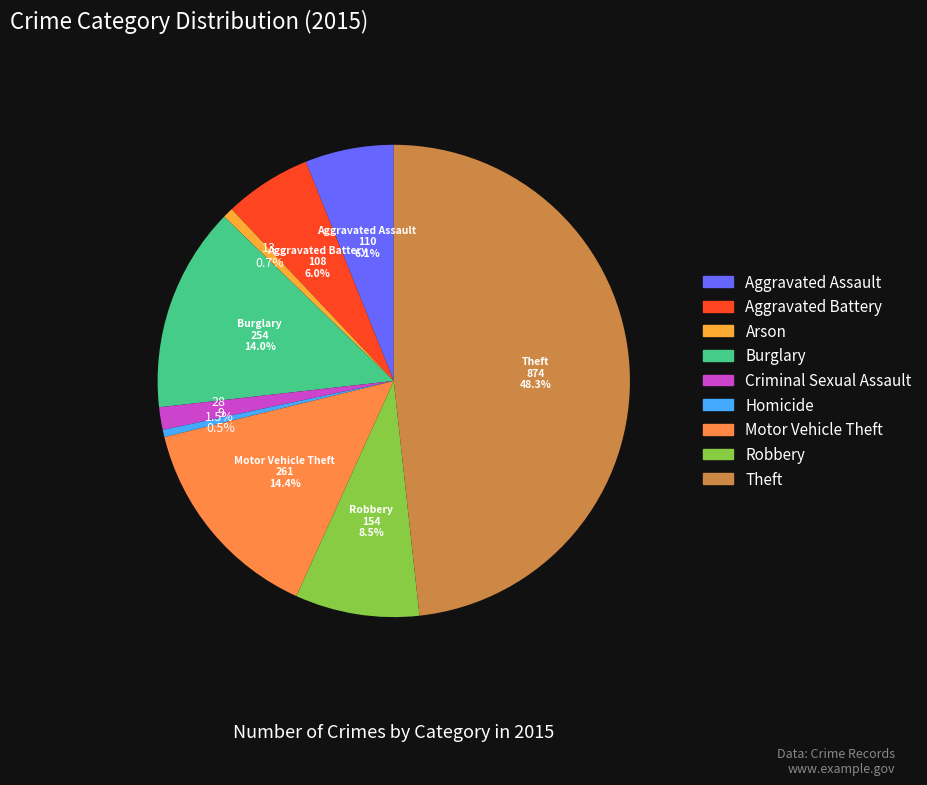

How many segments does this pie chart have?

9